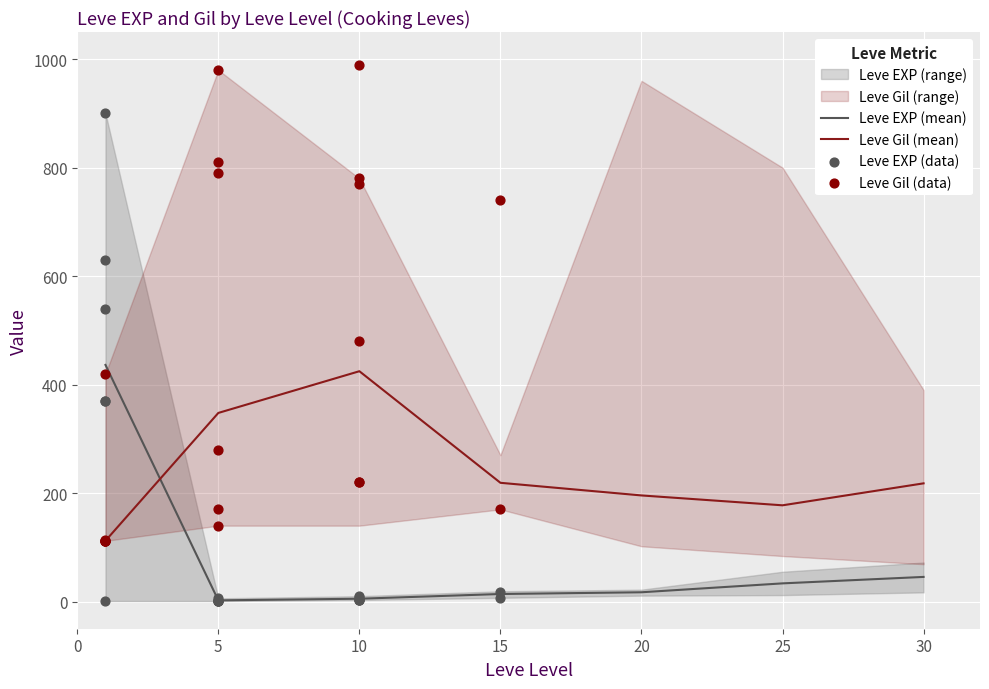

Which series has the largest Y range (max minus min)?

Leve EXP